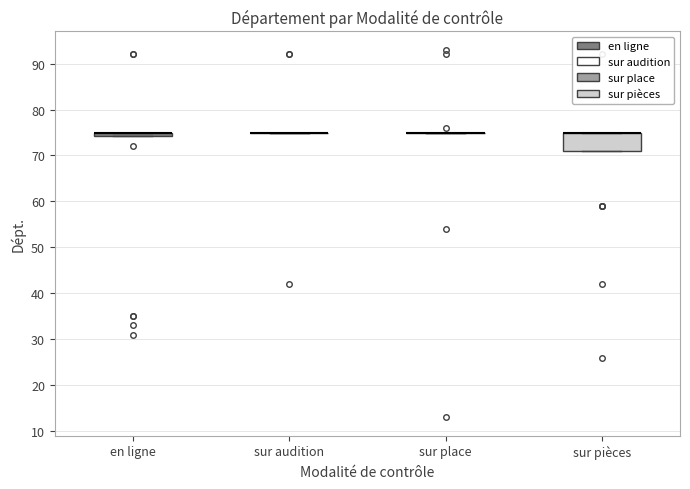

Comparing the boxes themselves (not the whiskers), which one is the tallest?

sur pièces